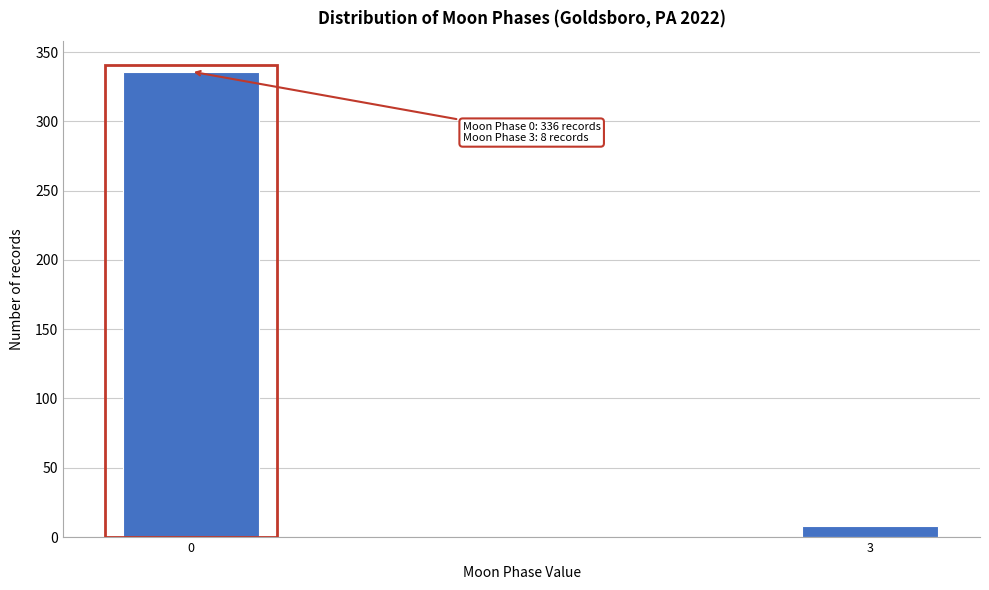

Reading left to right, what are all the values shown in this chart?

0=336	3=8